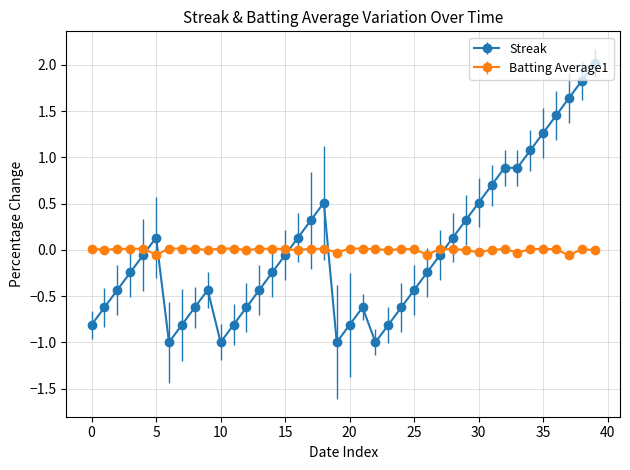

At how many categories does at least one series exceed 1?

6